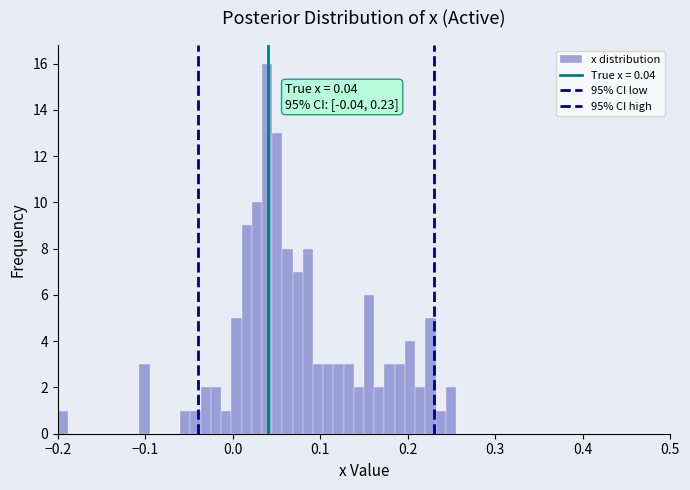

Read against the x-axis, roughly where is the centre of the tallest bar?

0.04